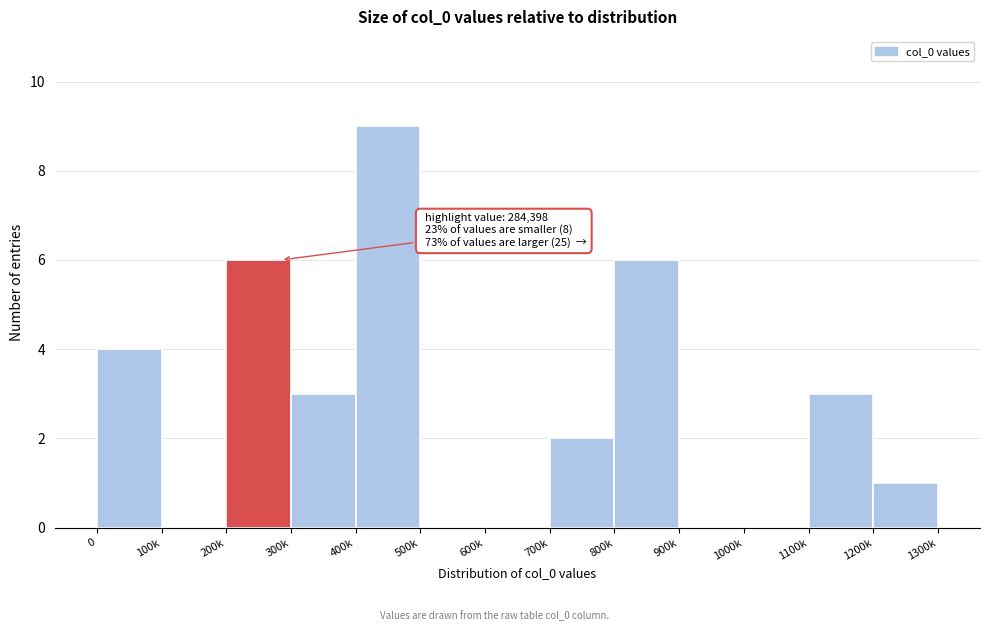

Reading right to left, extract all data points from this chart.

1200k=1	1100k=3	1000k=0	900k=0	800k=6	700k=2	600k=0	500k=0	400k=9	300k=3	200k=6	100k=0	0=4